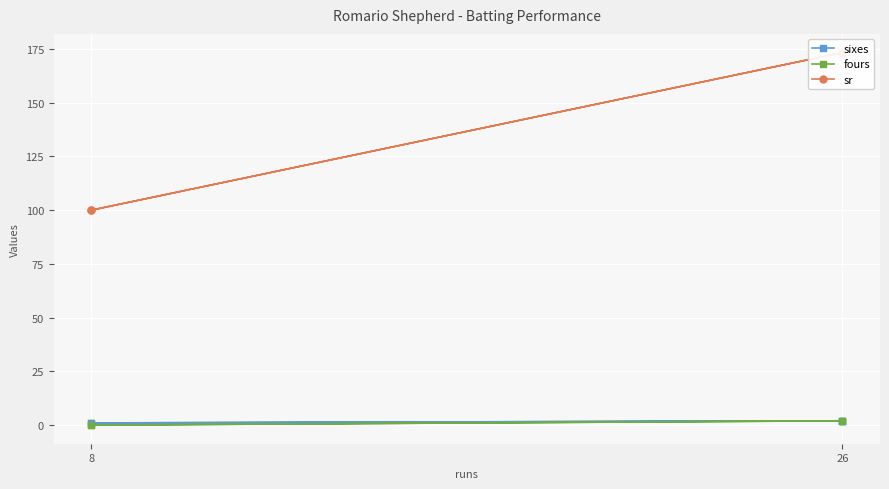

What are all the series names shown in the legend?

sixes, fours, sr